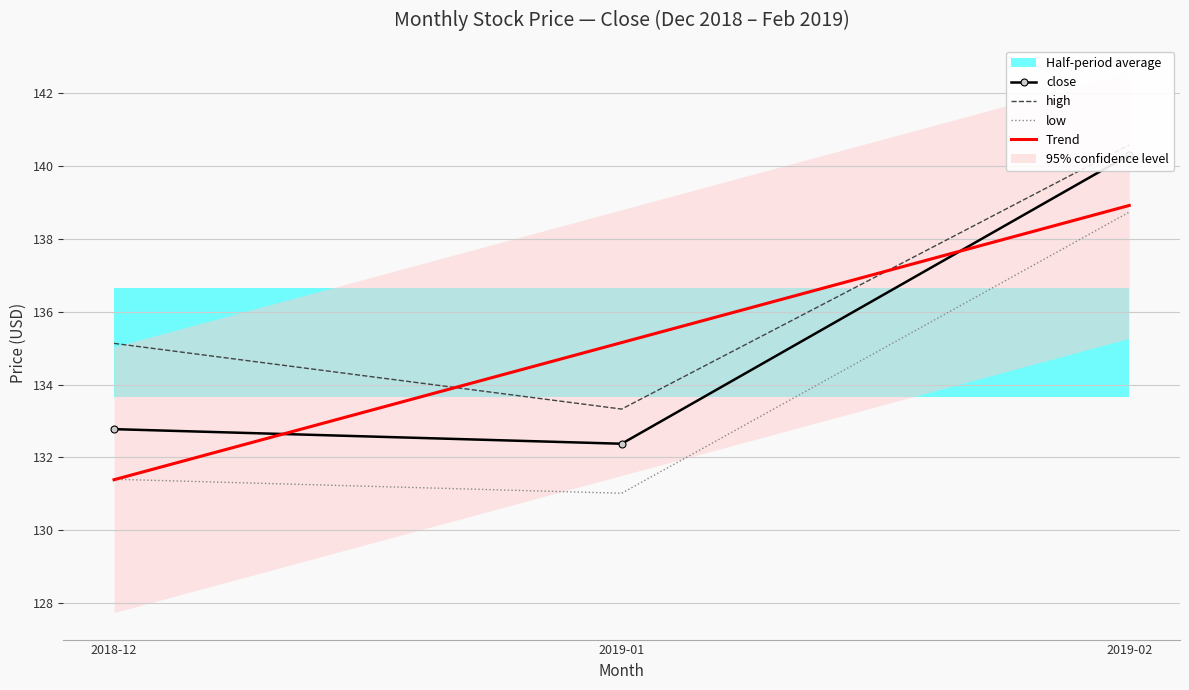

Does the chart have visible grid lines?

Yes